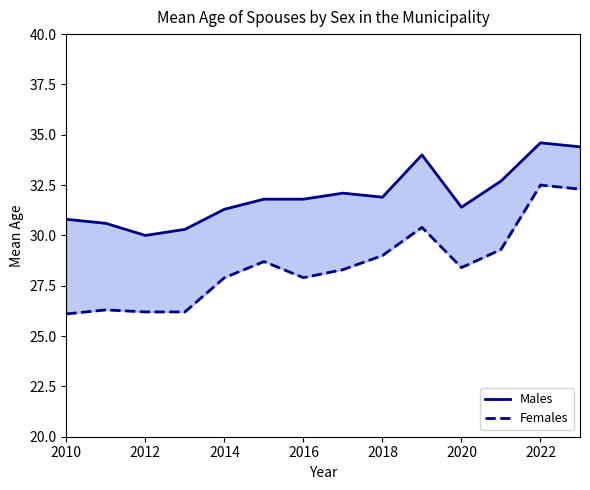

Rank the series at 2020 from highest to lowest value.

Males, Females